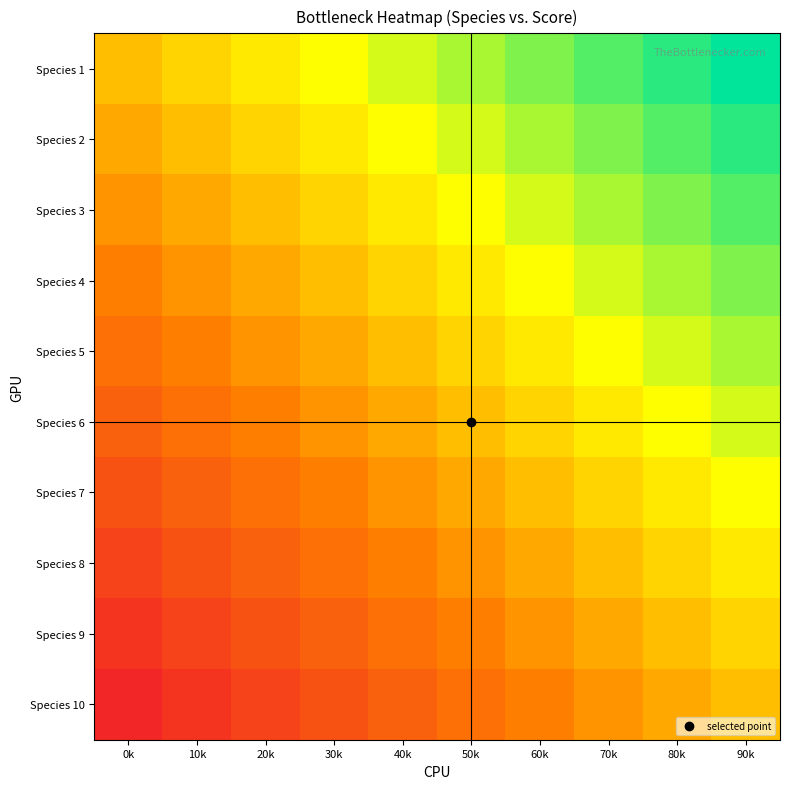

Reading left to right, extract all data points from this chart.

Species 1: 0k=0.0	10k=0.1	20k=0.2	30k=0.3	40k=0.4	50k=0.6	60k=0.7	70k=0.8	80k=0.9	90k=1.0
Species 2: 0k=-0.1	10k=0.0	20k=0.1	30k=0.2	40k=0.3	50k=0.4	60k=0.6	70k=0.7	80k=0.8	90k=0.9
Species 3: 0k=-0.2	10k=-0.1	20k=0.0	30k=0.1	40k=0.2	50k=0.3	60k=0.4	70k=0.6	80k=0.7	90k=0.8
Species 4: 0k=-0.3	10k=-0.2	20k=-0.1	30k=0.0	40k=0.1	50k=0.2	60k=0.3	70k=0.4	80k=0.6	90k=0.7
Species 5: 0k=-0.4	10k=-0.3	20k=-0.2	30k=-0.1	40k=0.0	50k=0.1	60k=0.2	70k=0.3	80k=0.4	90k=0.6
Species 6: 0k=-0.6	10k=-0.4	20k=-0.3	30k=-0.2	40k=-0.1	50k=0.0	60k=0.1	70k=0.2	80k=0.3	90k=0.4
Species 7: 0k=-0.7	10k=-0.6	20k=-0.4	30k=-0.3	40k=-0.2	50k=-0.1	60k=0.0	70k=0.1	80k=0.2	90k=0.3
Species 8: 0k=-0.8	10k=-0.7	20k=-0.6	30k=-0.4	40k=-0.3	50k=-0.2	60k=-0.1	70k=0.0	80k=0.1	90k=0.2
Species 9: 0k=-0.9	10k=-0.8	20k=-0.7	30k=-0.6	40k=-0.4	50k=-0.3	60k=-0.2	70k=-0.1	80k=0.0	90k=0.1
Species 10: 0k=-1.0	10k=-0.9	20k=-0.8	30k=-0.7	40k=-0.6	50k=-0.4	60k=-0.3	70k=-0.2	80k=-0.1	90k=0.0